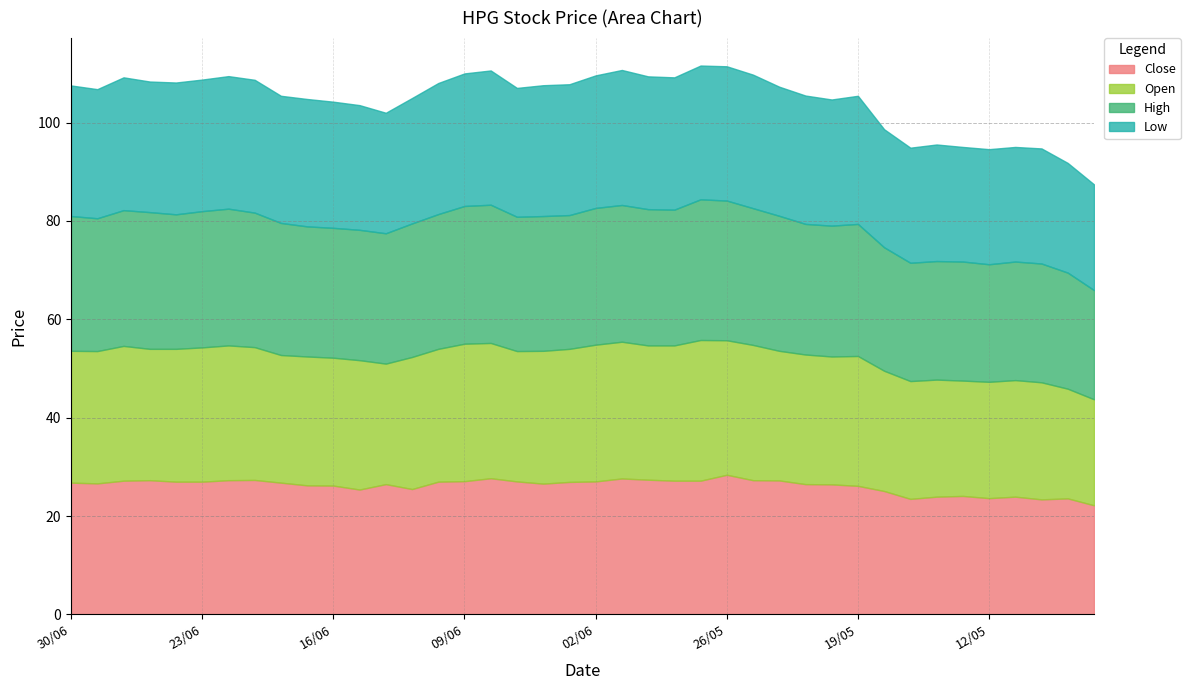

What are all the series names shown in the legend?

Close, Open, High, Low